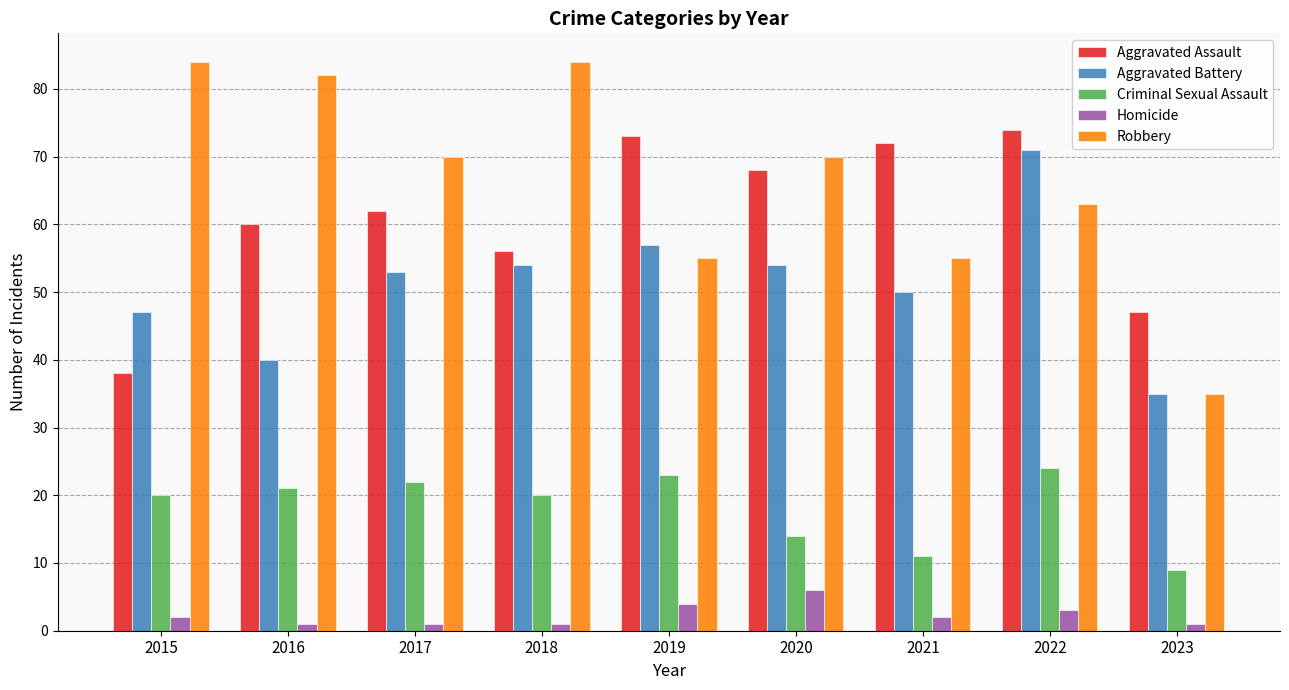

Is the value of Robbery at 2018 greater than the value of Homicide at 2016?

Yes